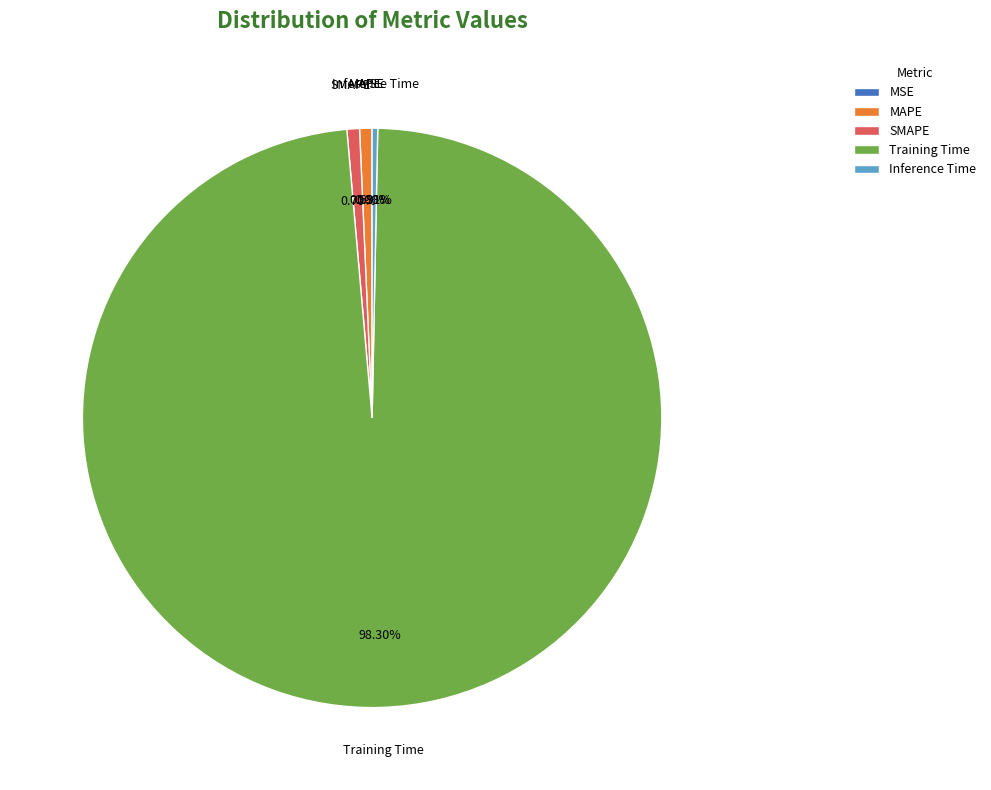

The Training Time slice represents 98% of the pie. True or false?

True